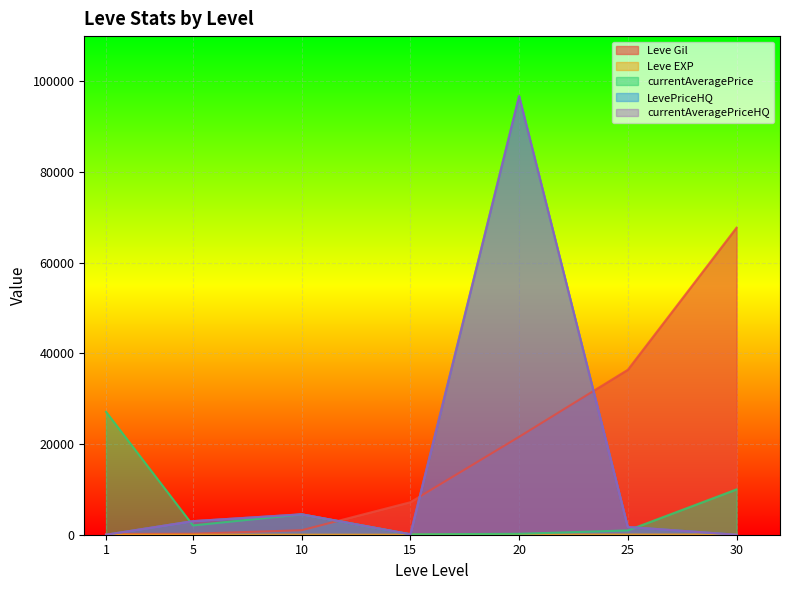

What are all the series names shown in the legend?

Leve Gil, Leve EXP, currentAveragePrice, LevePriceHQ, currentAveragePriceHQ